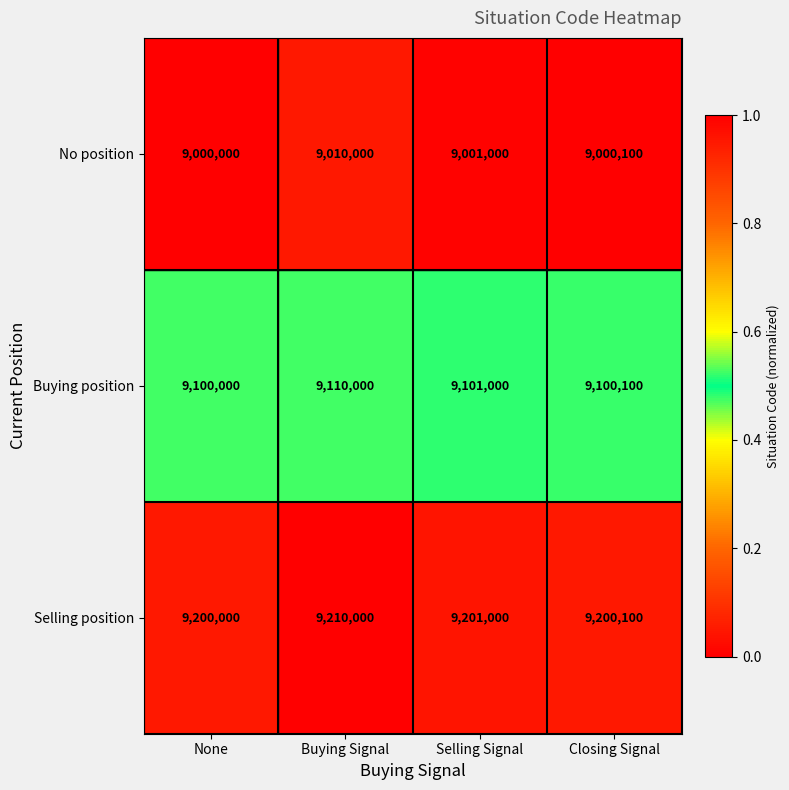

Is the value of No position at None greater than the value of Selling position at Closing Signal?

No